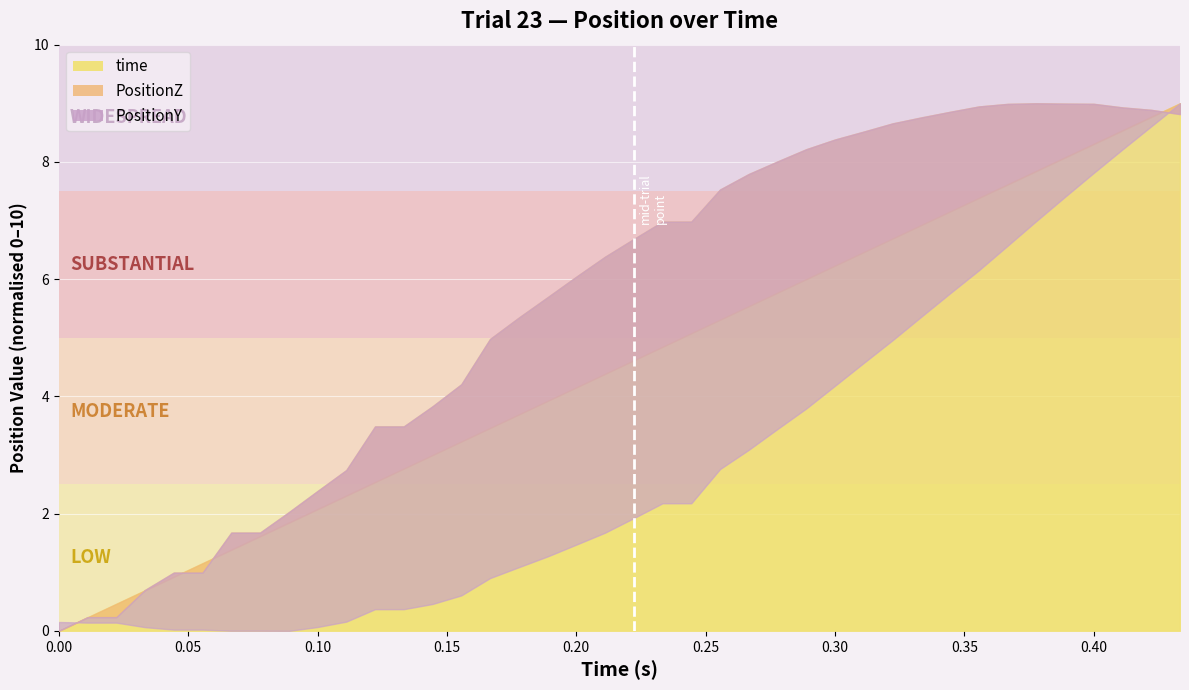

What is the value of the time point at the 30th from the left?

0.3